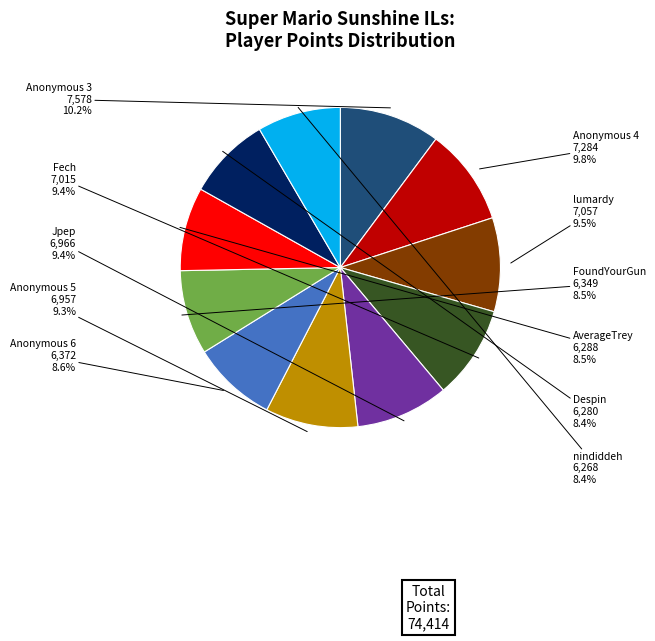

Is the sum of Anonymous 3 and AverageTrey greater than half?

No